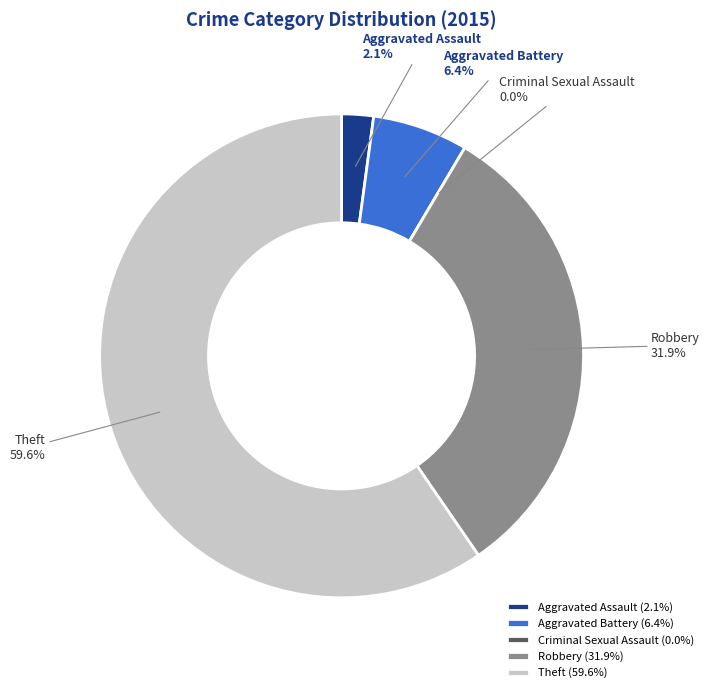

Is it true that Robbery is 32% of the pie?

True